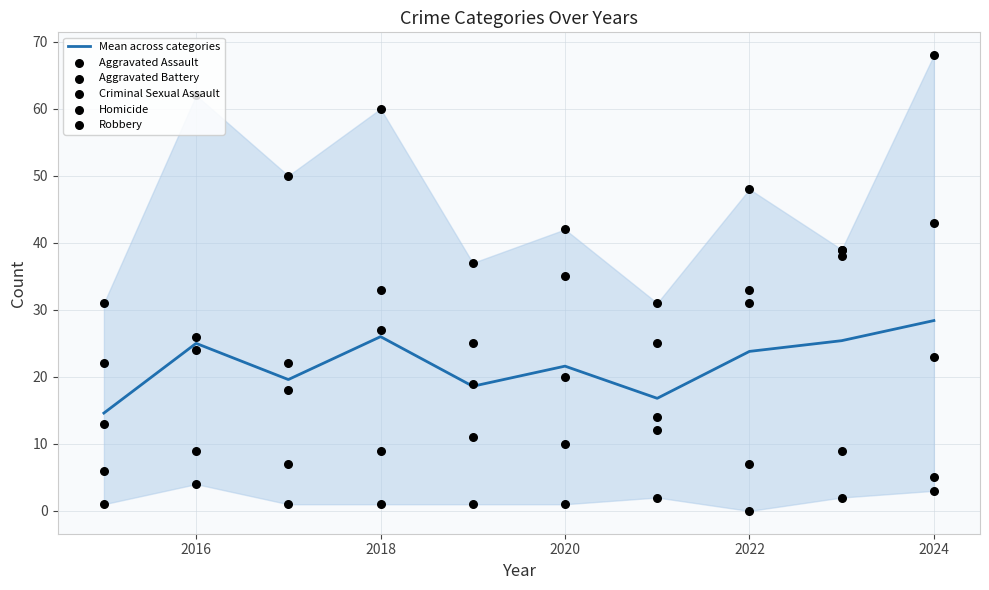

Which series reaches the maximum Y coordinate?

Robbery